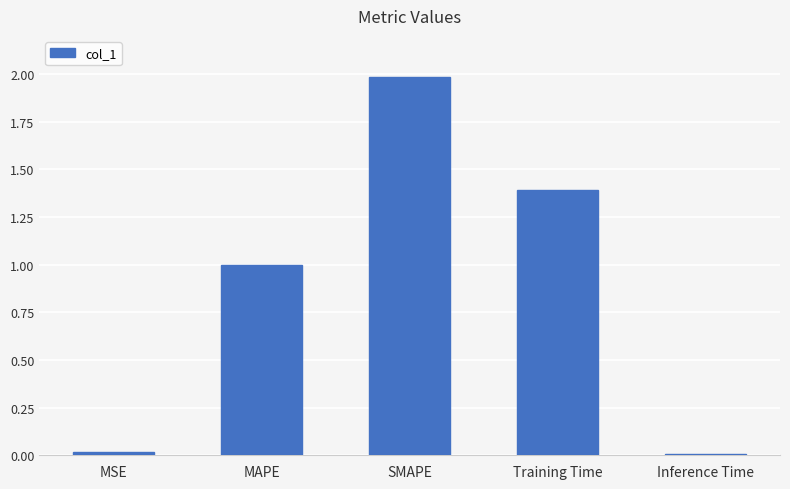

The value at Training Time is 1.4. True or false?

True